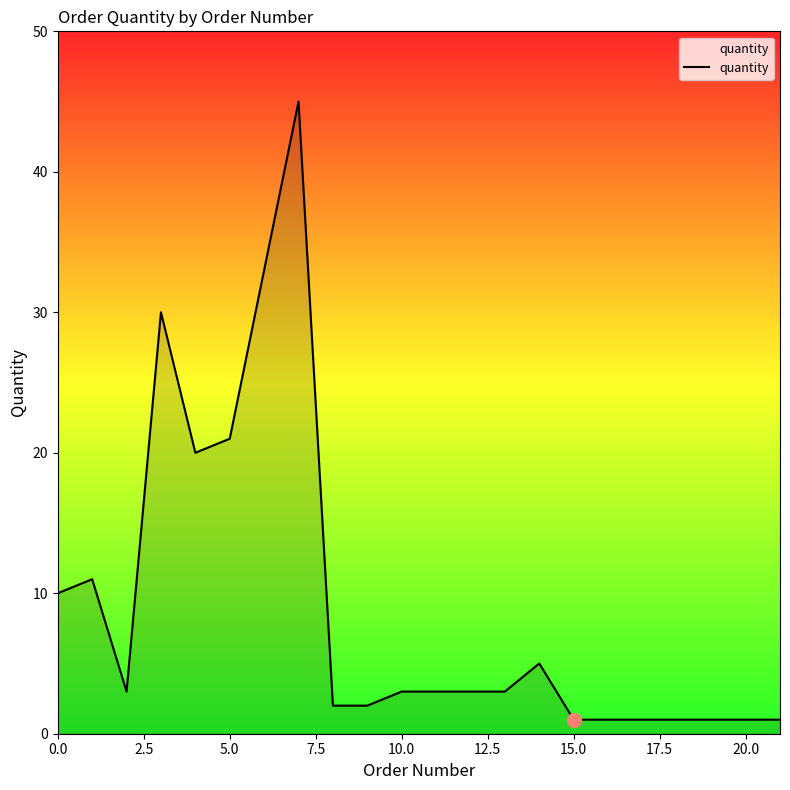

What is the maximum value shown in the chart?

45